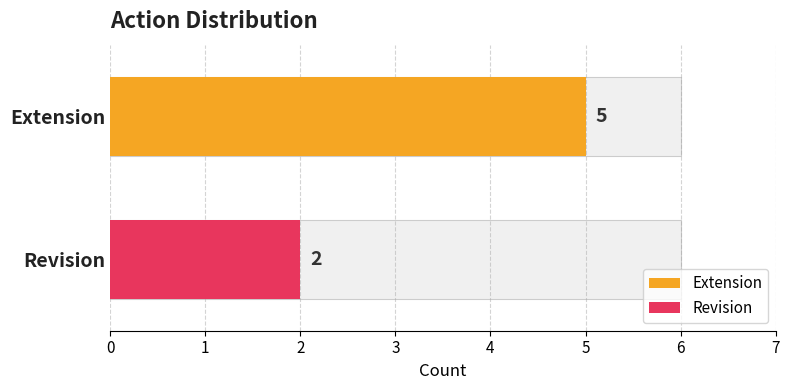

Rank the categories by value from highest to lowest.

Extension, Revision